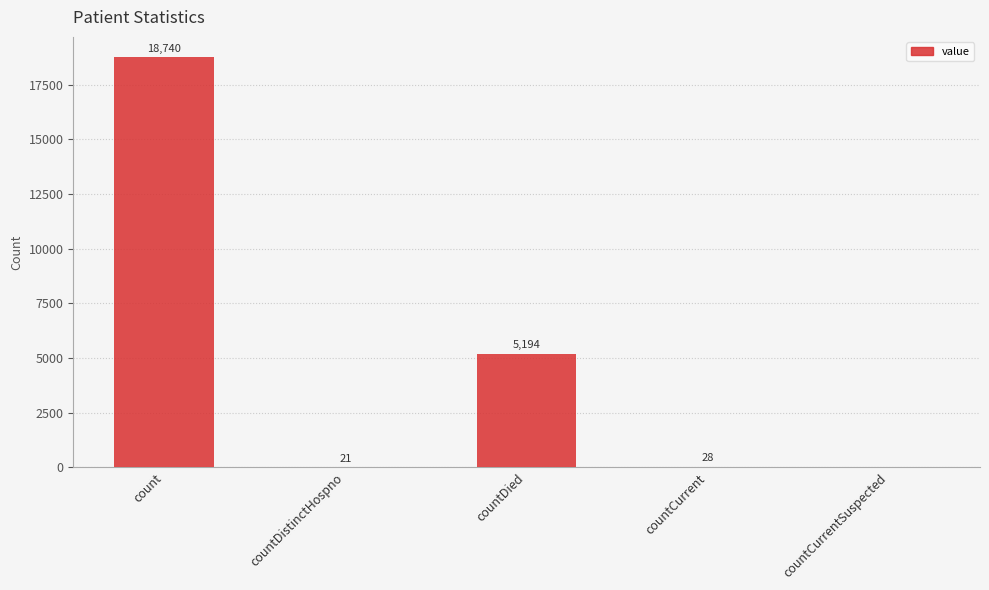

What is the sum of all values?

23983